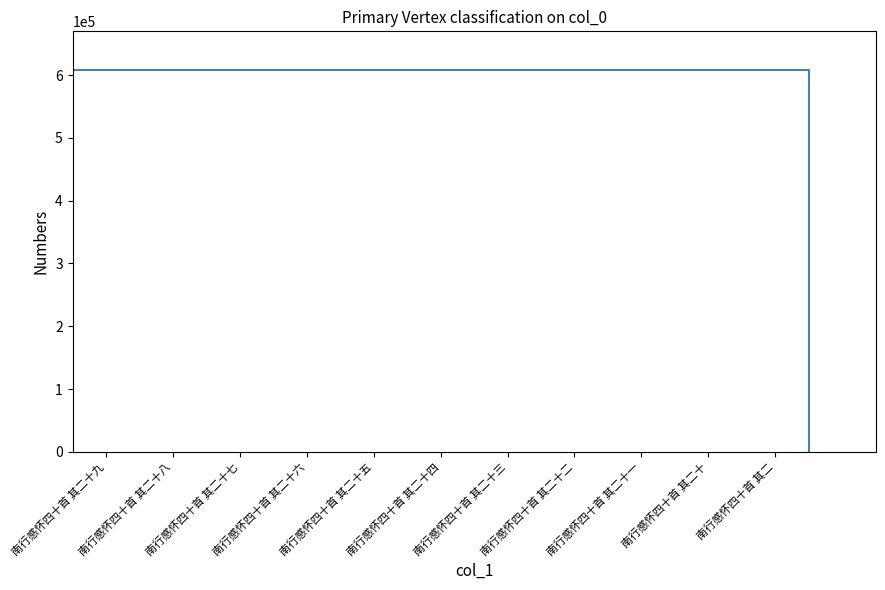

What is the difference between the maximum and minimum values?

609046